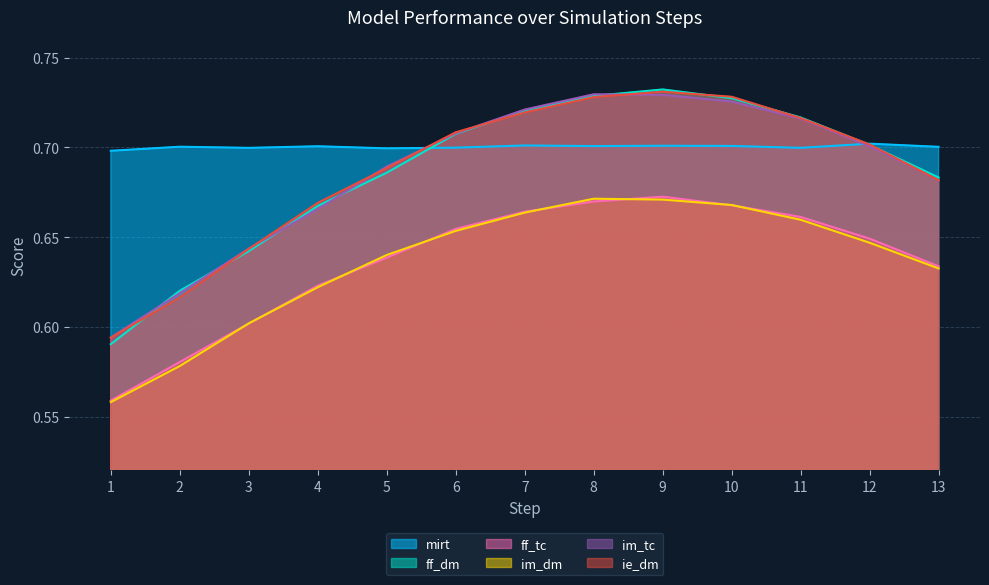

What is the total value across all series at 2?

3.7